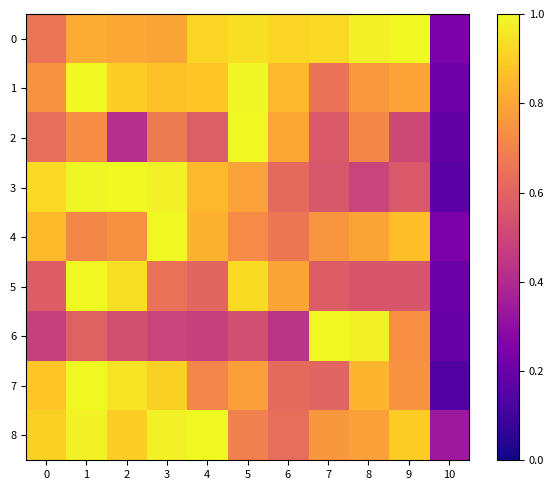

What is the total value across all series at 6?

6.3